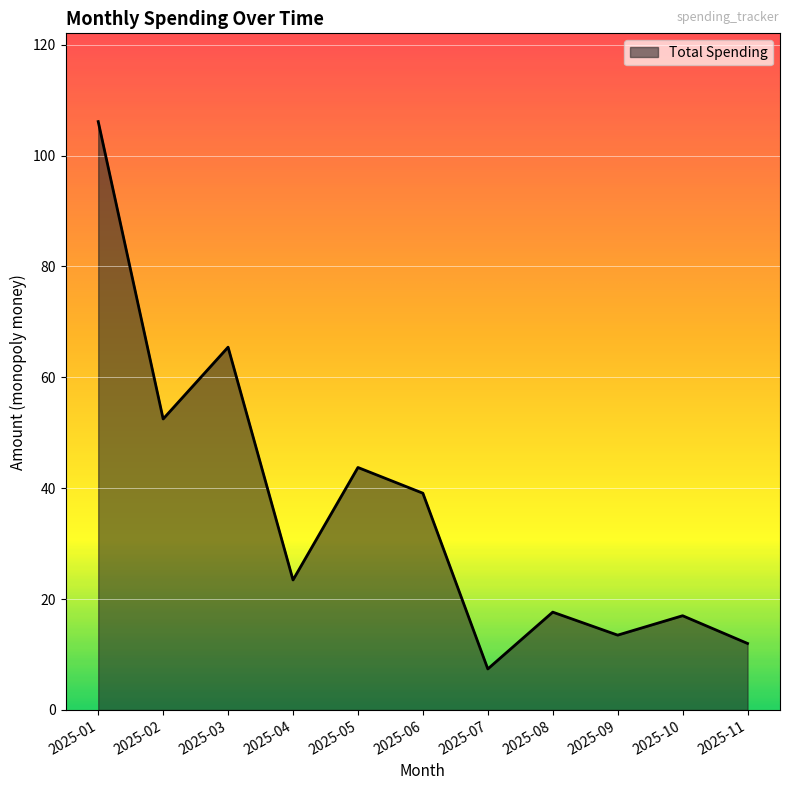

True or false: the data shows 17.0 at 2025-10.

True